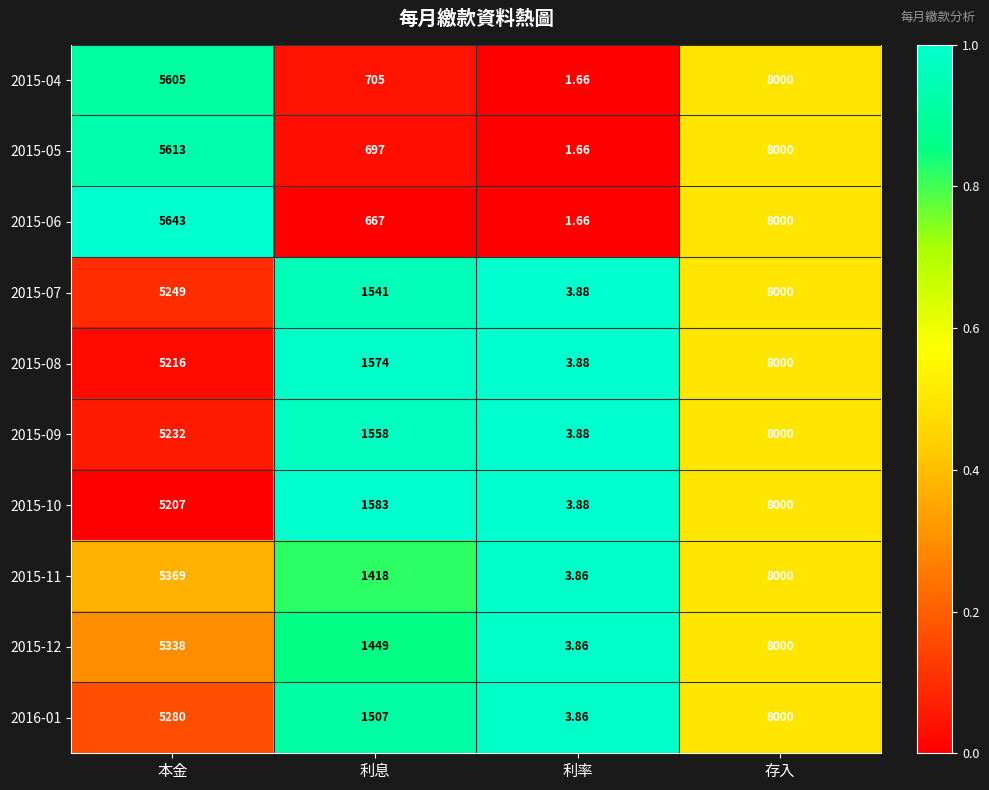

Which label corresponds to the largest value in the chart?

存入